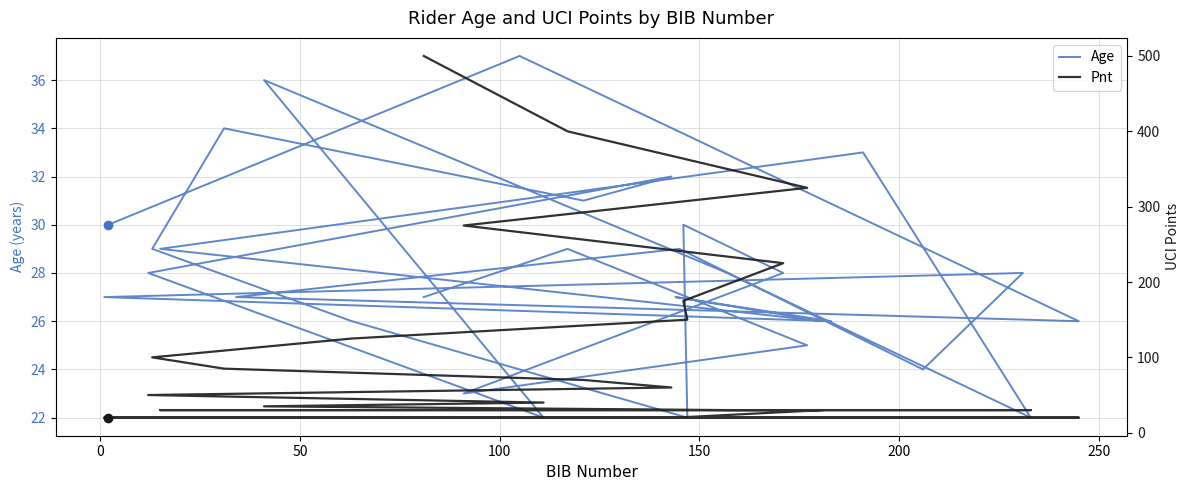

What is the greatest value displayed?

500